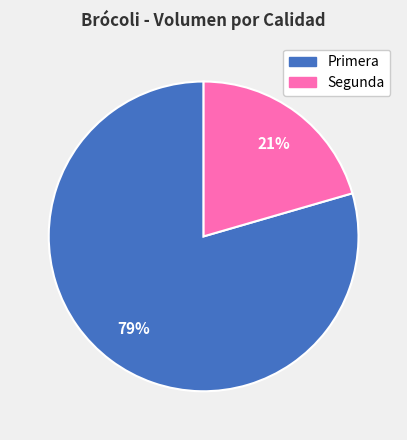

To the nearest percent, what is the average slice percentage?

50%